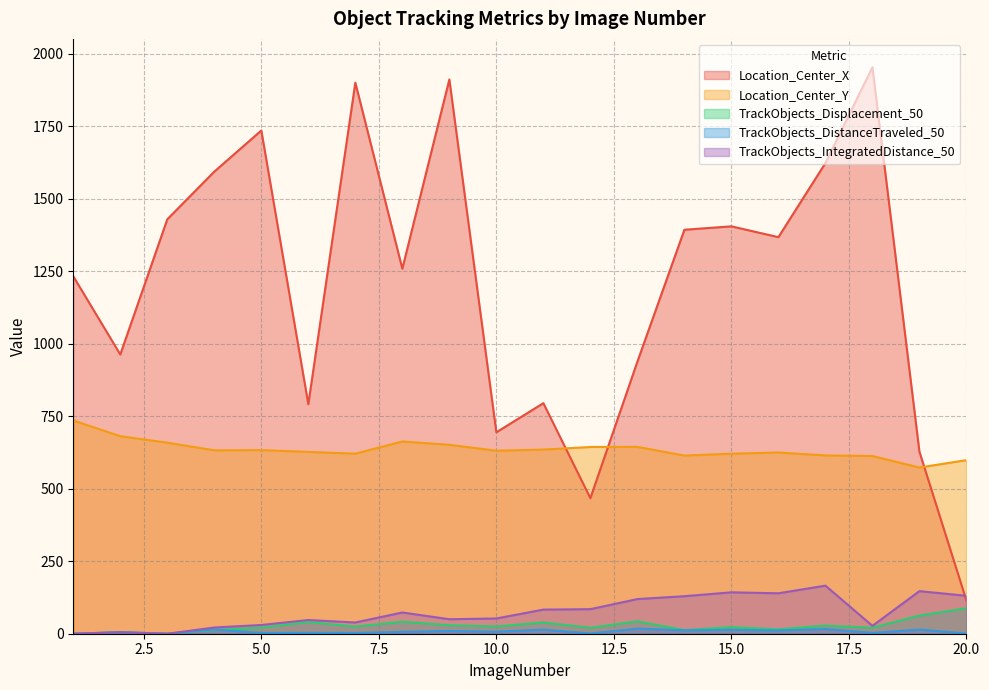

Rank the series by their maximum value, from highest to lowest.

Location_Center_X, Location_Center_Y, TrackObjects_IntegratedDistance_50, TrackObjects_Displacement_50, TrackObjects_DistanceTraveled_50